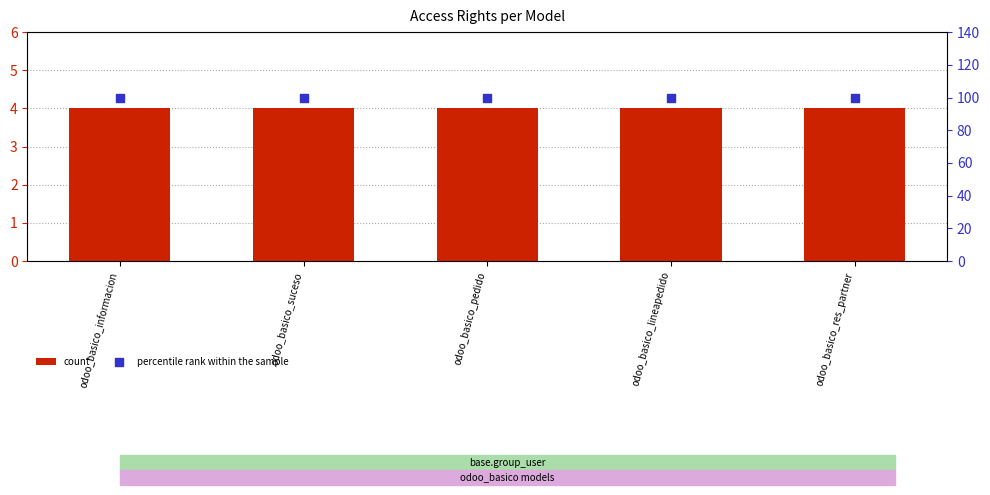

Which series has the widest spread of Y values?

count